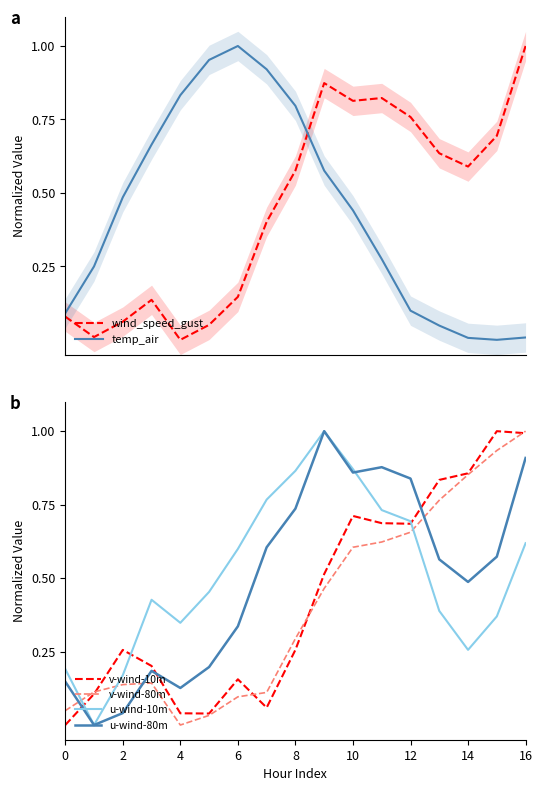

Which has a higher value, 6 or 4?

6